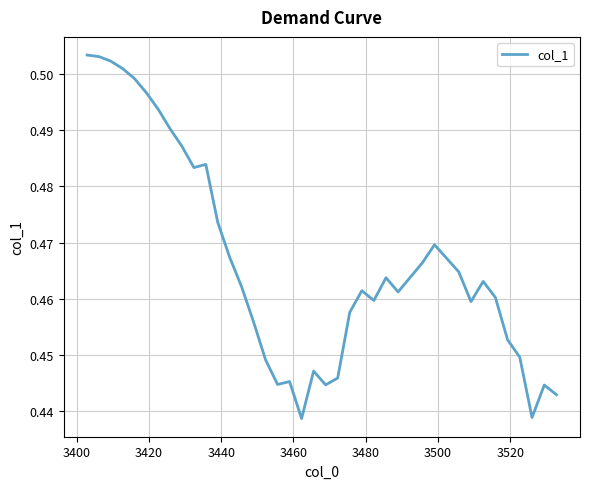

How many lines are shown in the chart?

1